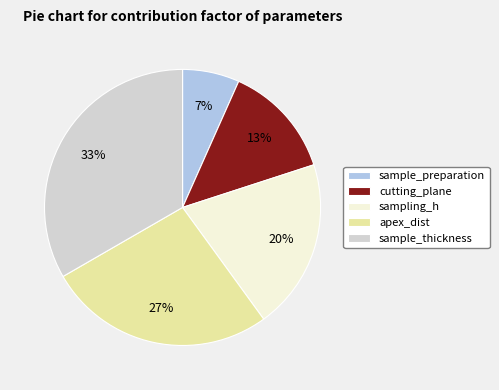

Is apex_dist the majority of the pie?

No